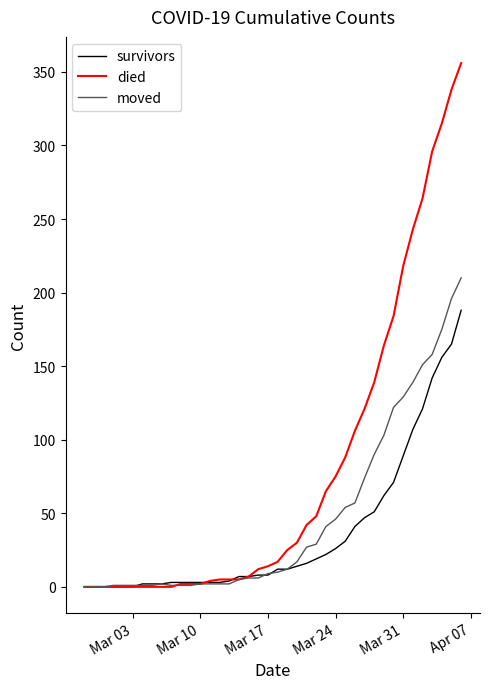

Rank the series by their maximum value, from highest to lowest.

died, moved, survivors